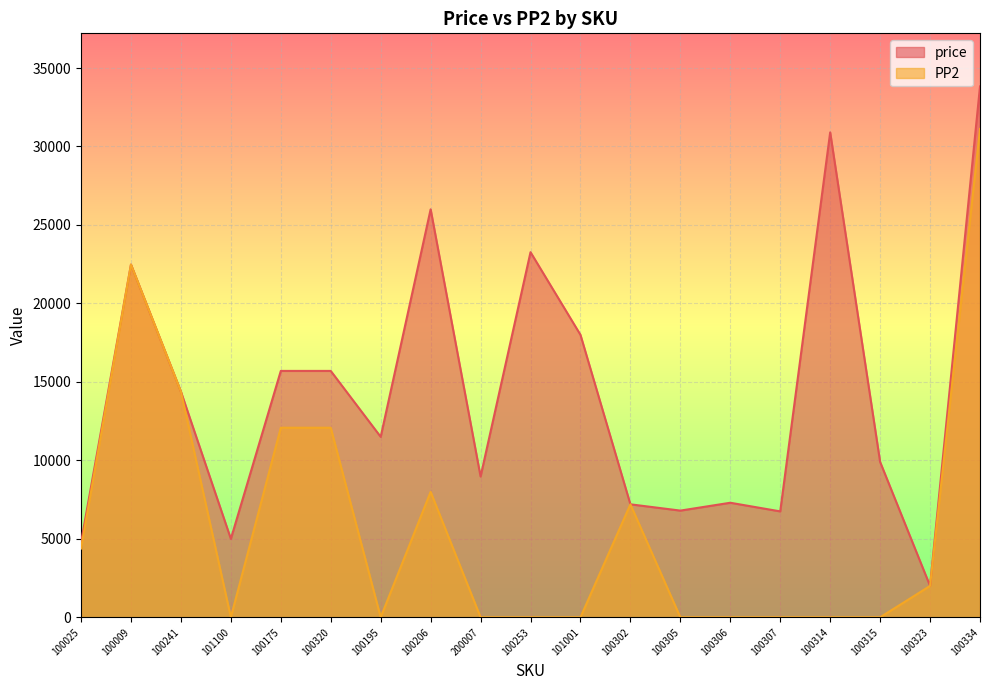

The value of PP2 at 200007 is -17327. True or false?

False